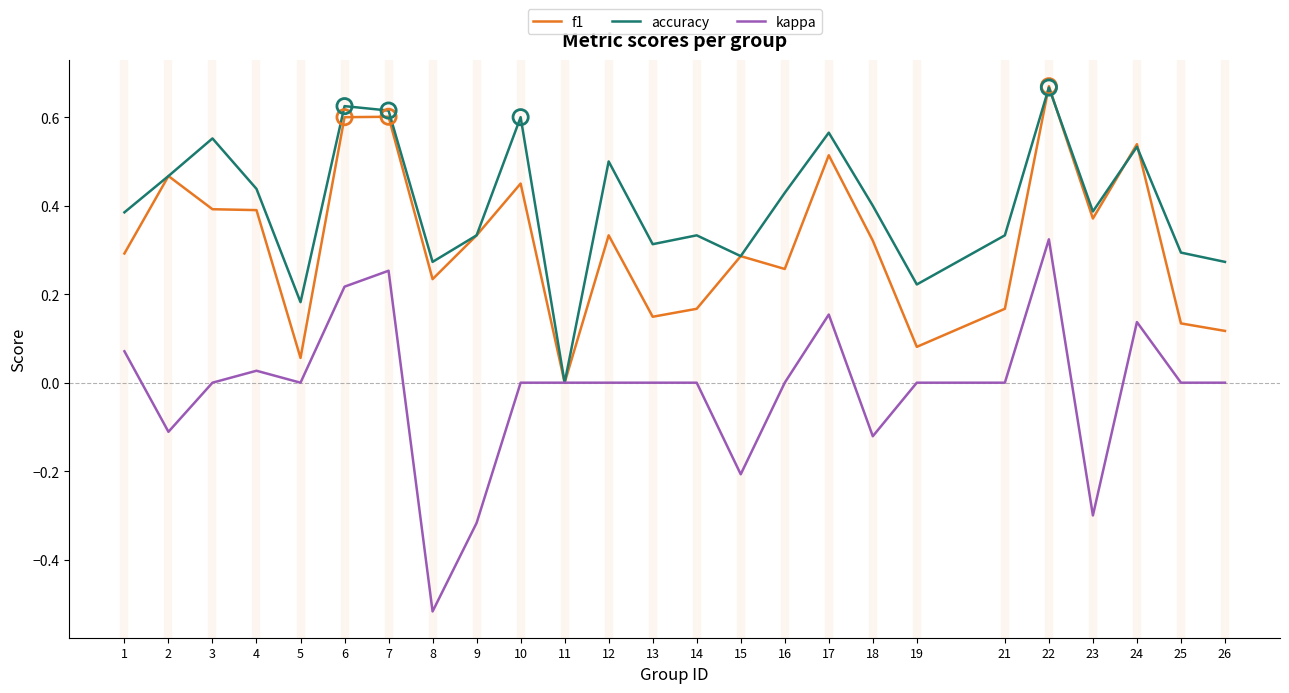

What is the total value across all series at 22?

1.7